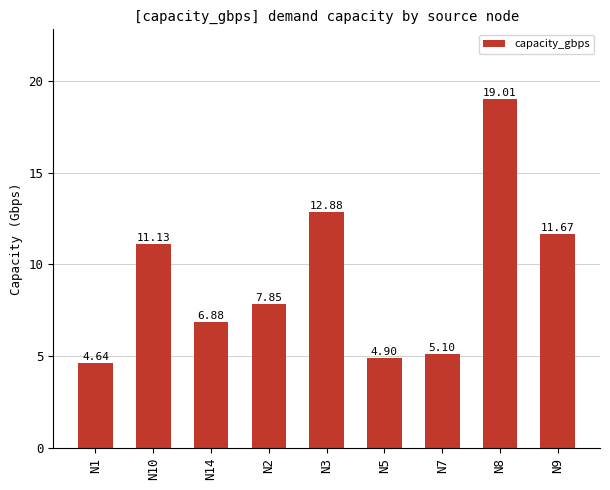

List the labels in order of value, smallest first.

N1, N5, N7, N14, N2, N10, N9, N3, N8